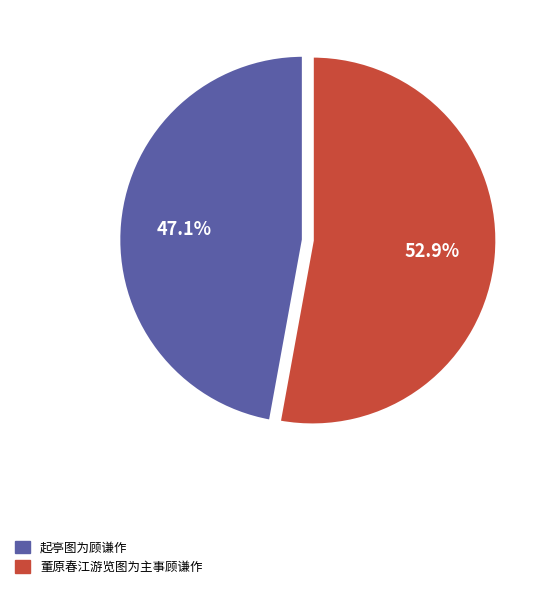

Which slice represents more than half of the pie?

董原春江游览图为主事顾谦作